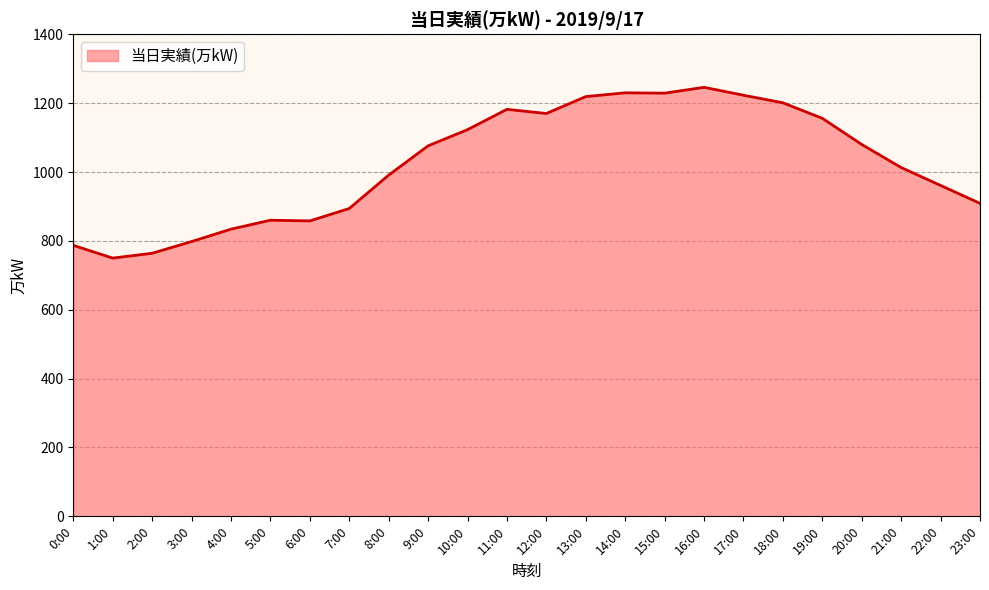

What is the smallest value displayed?

750